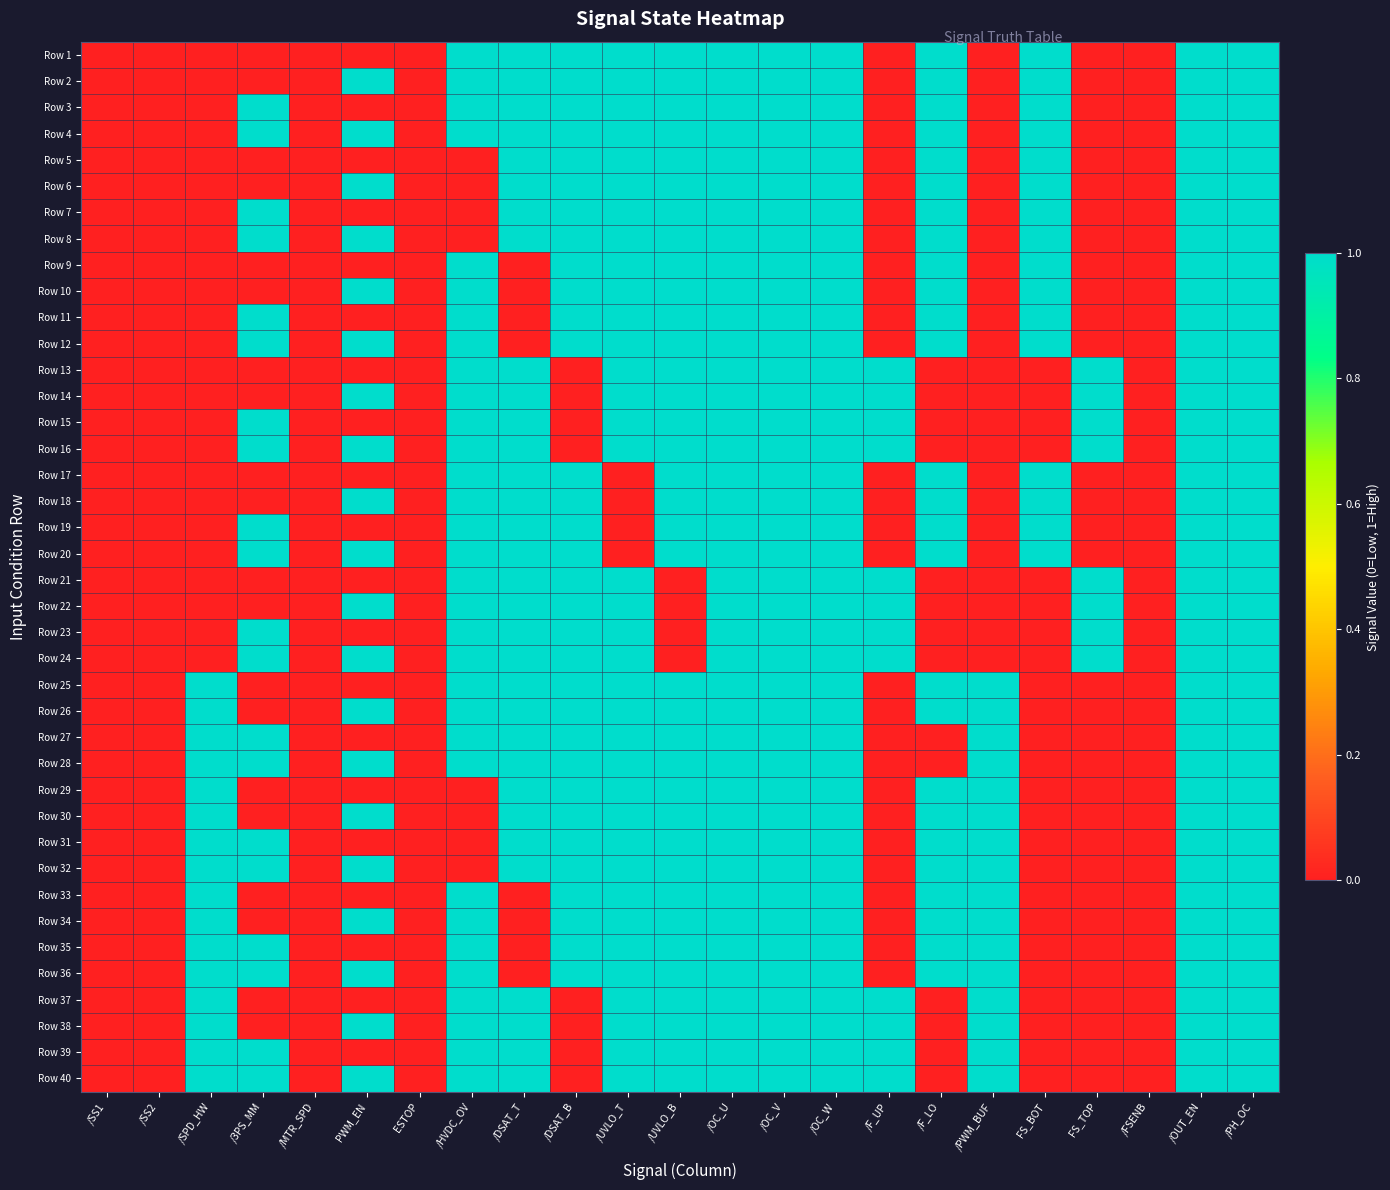

What is the difference between the highest and lowest values at /UVLO_T?

1